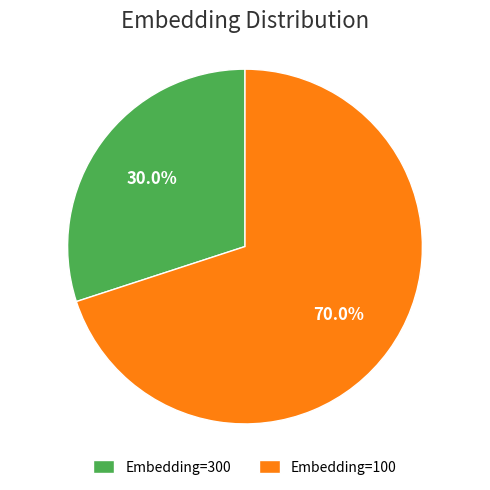

How many segments does this pie chart have?

2